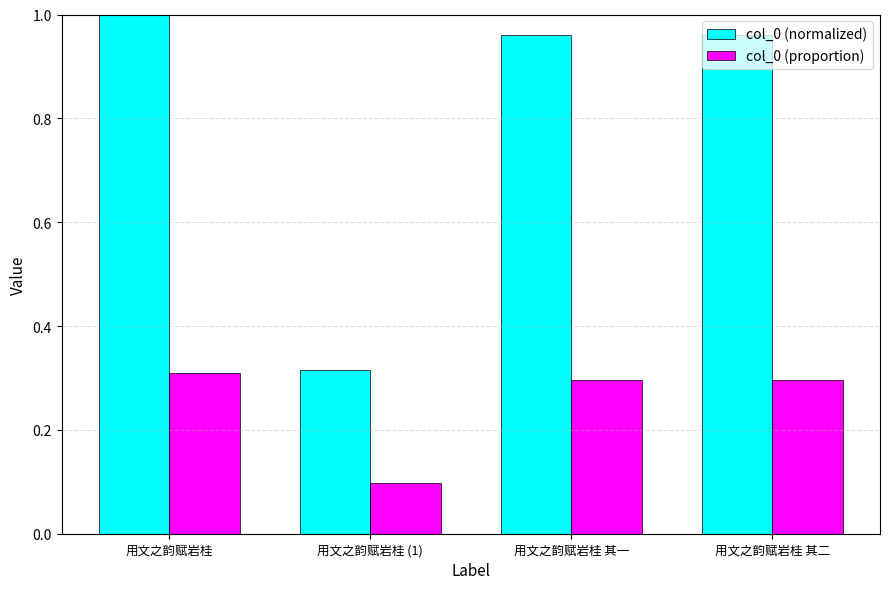

What is the difference between the col_0 (proportion) values at 用文之韵赋岩桂 (1) and 用文之韵赋岩桂 其二?

0.2